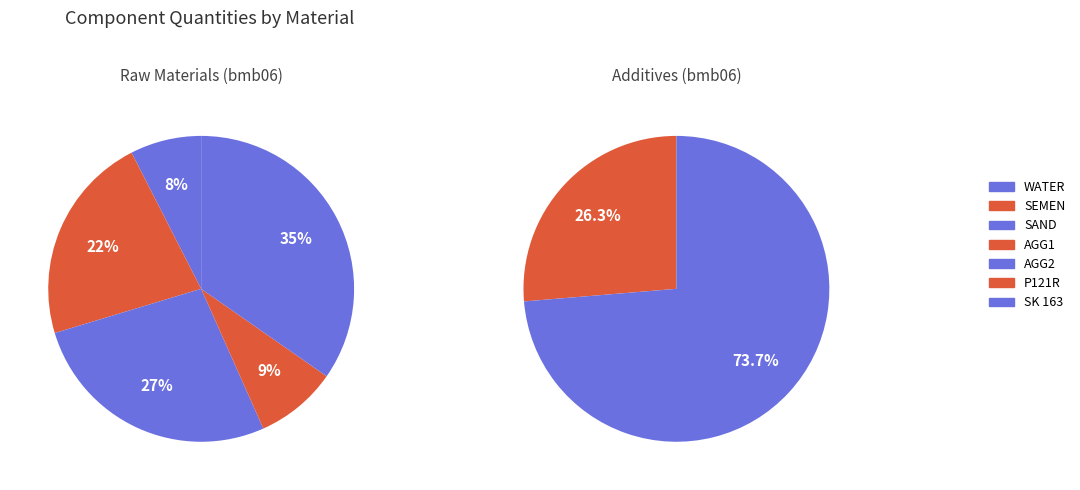

Count the number of slices in the pie.

7